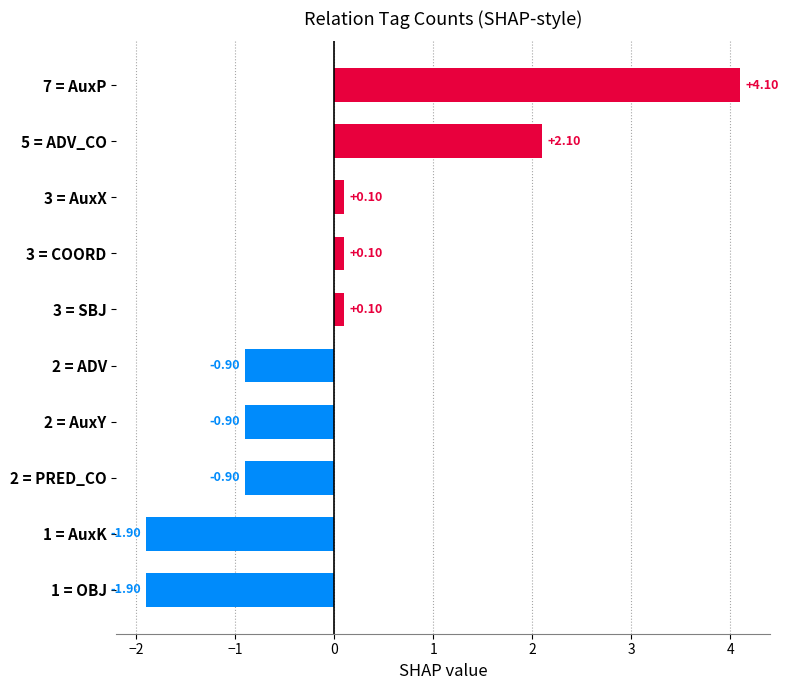

What is the difference between the maximum and minimum values?

6.0